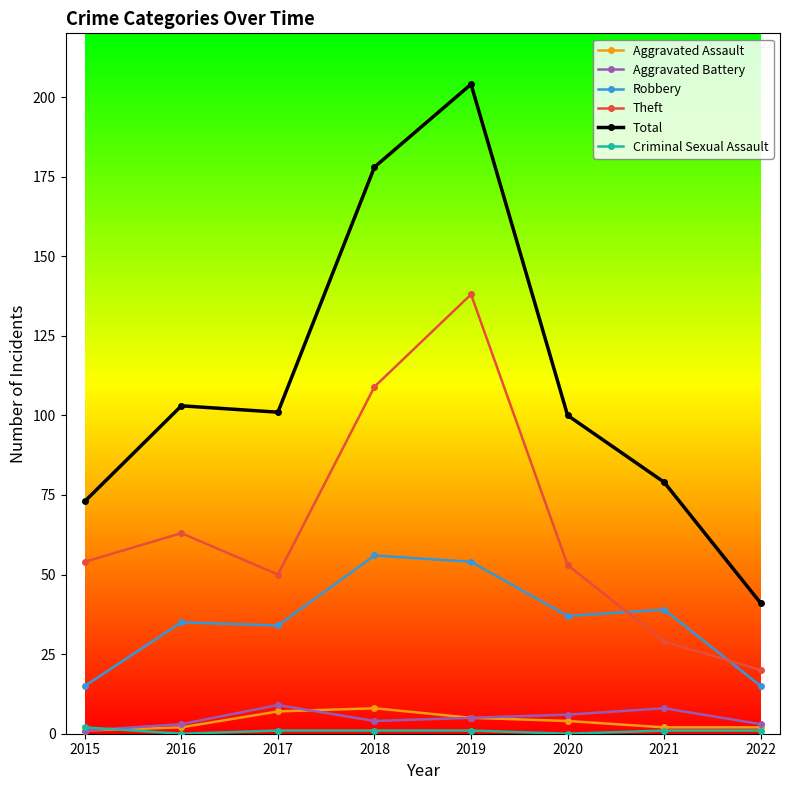

What is the approximate value of Theft at 2015, to the nearest 10?

50